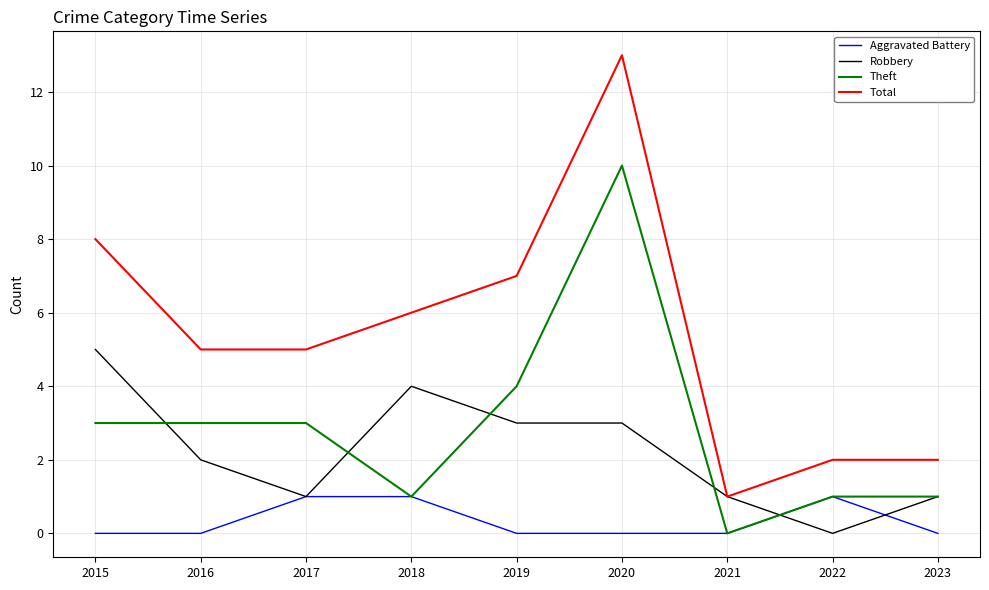

Is the value of Robbery at 2022 greater than the value of Theft at 2016?

No